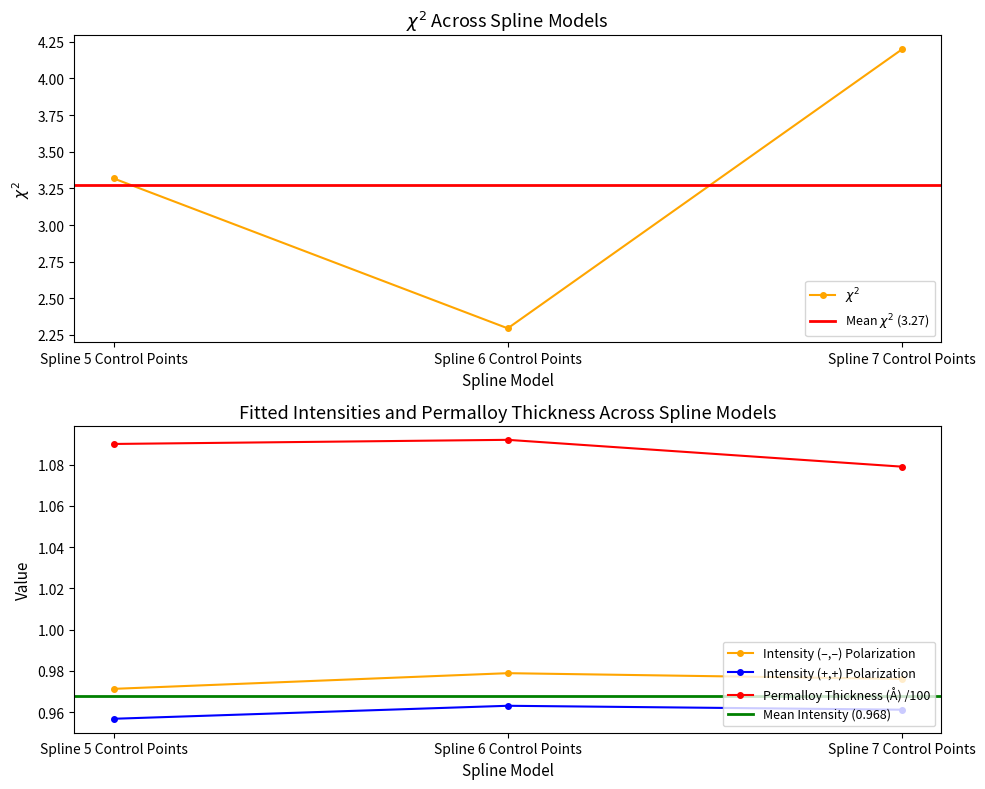

List the series in order of their peak value, lowest first.

Intensity_pos_pos, Intensity_neg_neg, Permalloy_Thickness, chi2